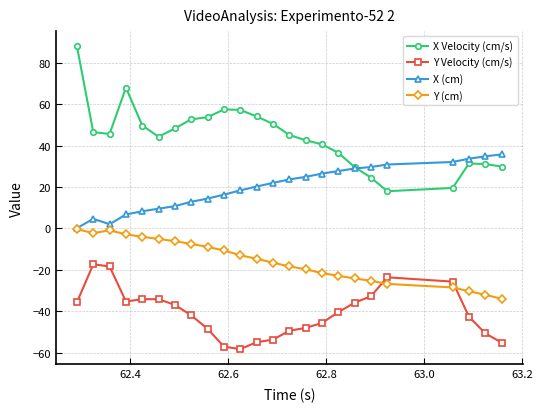

True or false: X Velocity (cm/s) and Y (cm) intersect in this chart.

False